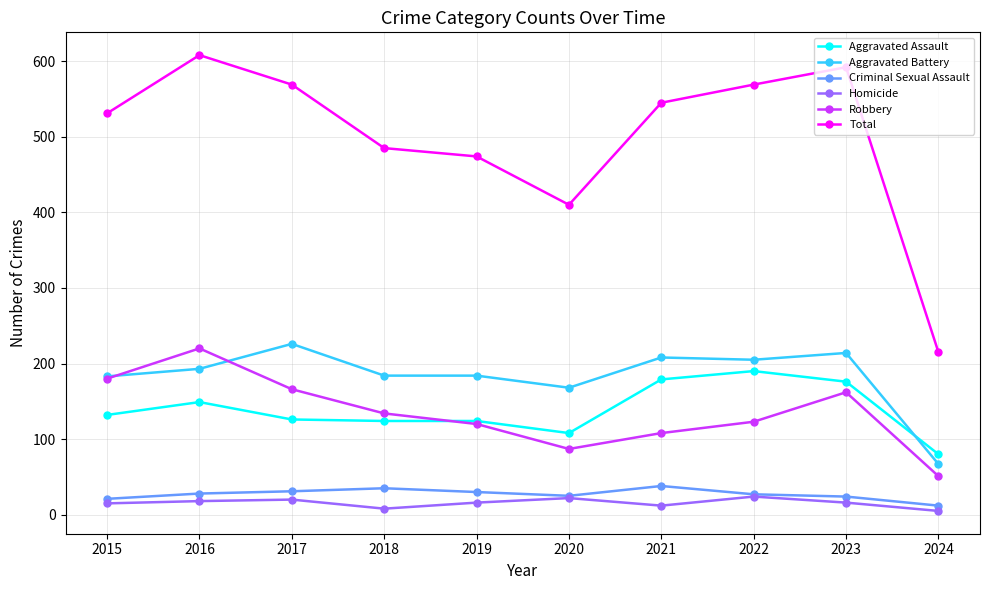

The value of Homicide at 2021 is 12. True or false?

True